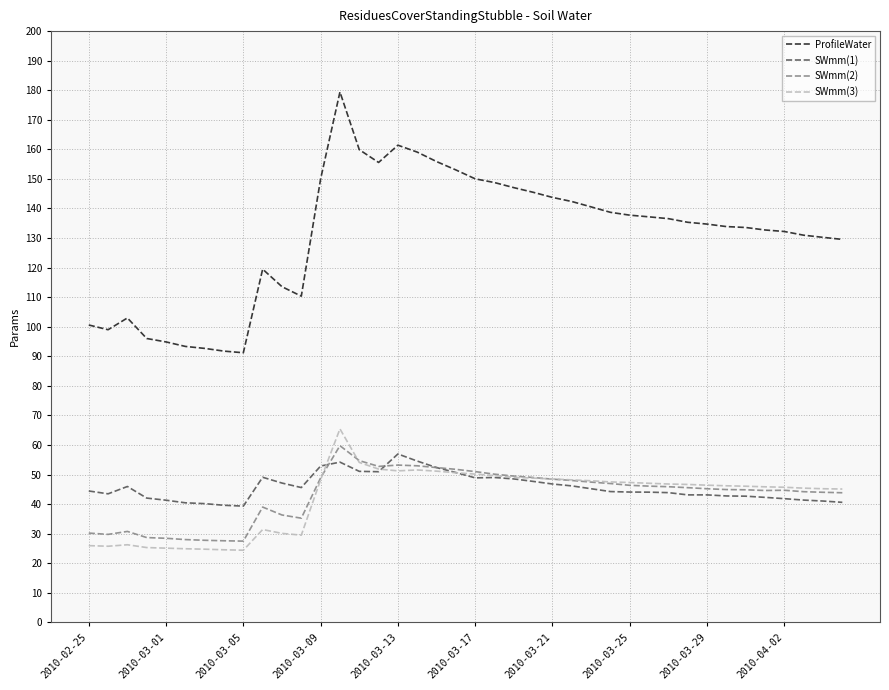

How many lines are shown in the chart?

4